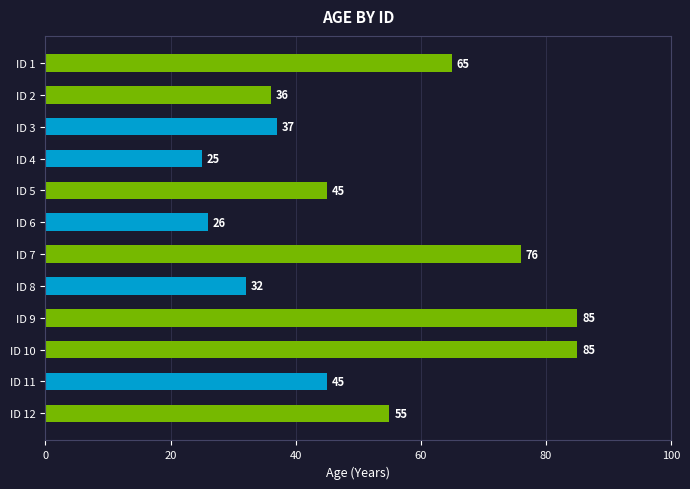

What is the value of the 12th bar from the top?

55